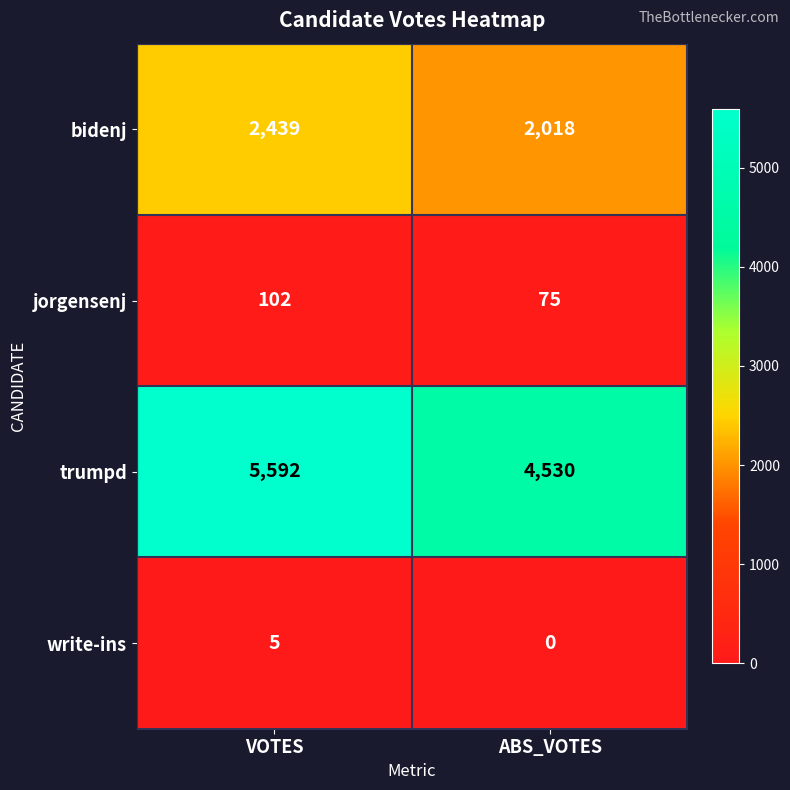

What is the difference between the maximum and minimum values in the trumpd series?

1062